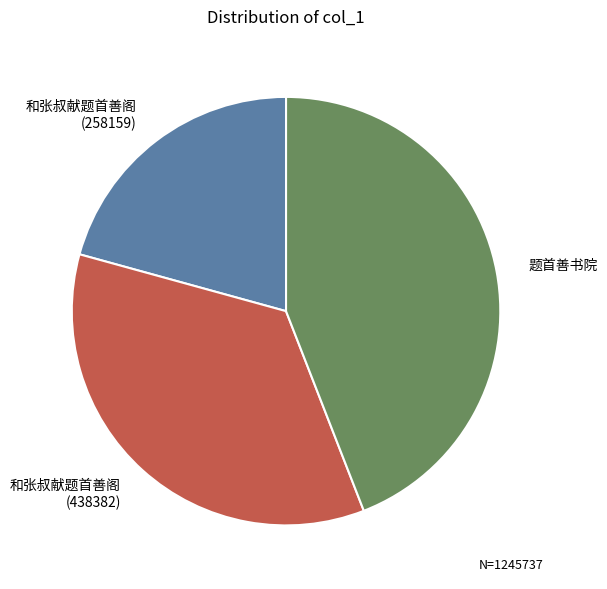

Rank the categories by value from highest to lowest.

题首善书院, 和张叔献题首善阁 (438382), 和张叔献题首善阁 (258159)